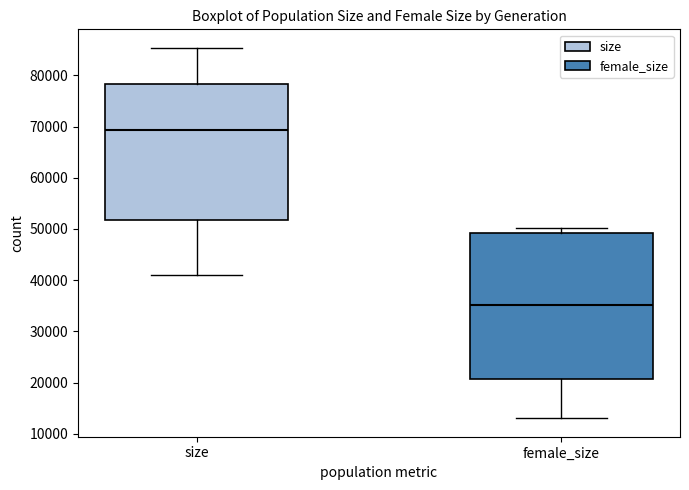

Comparing the boxes themselves (not the whiskers), which one is the tallest?

female_size